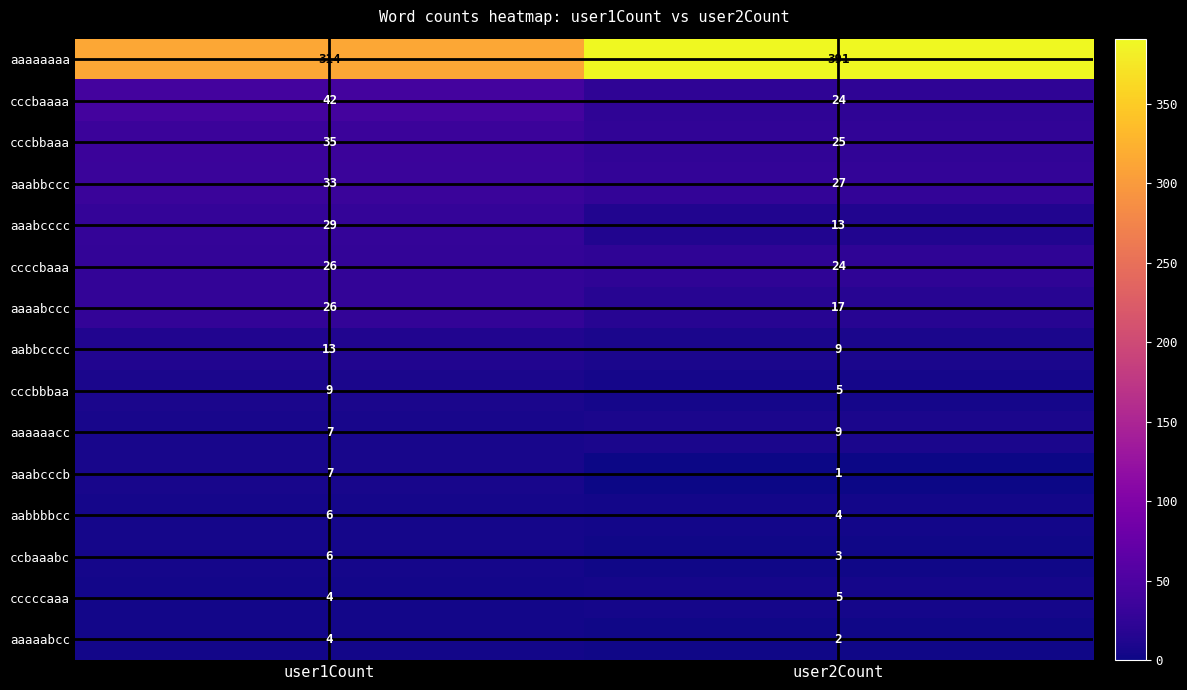

What value does the aaaabccc series have at user2Count?

17